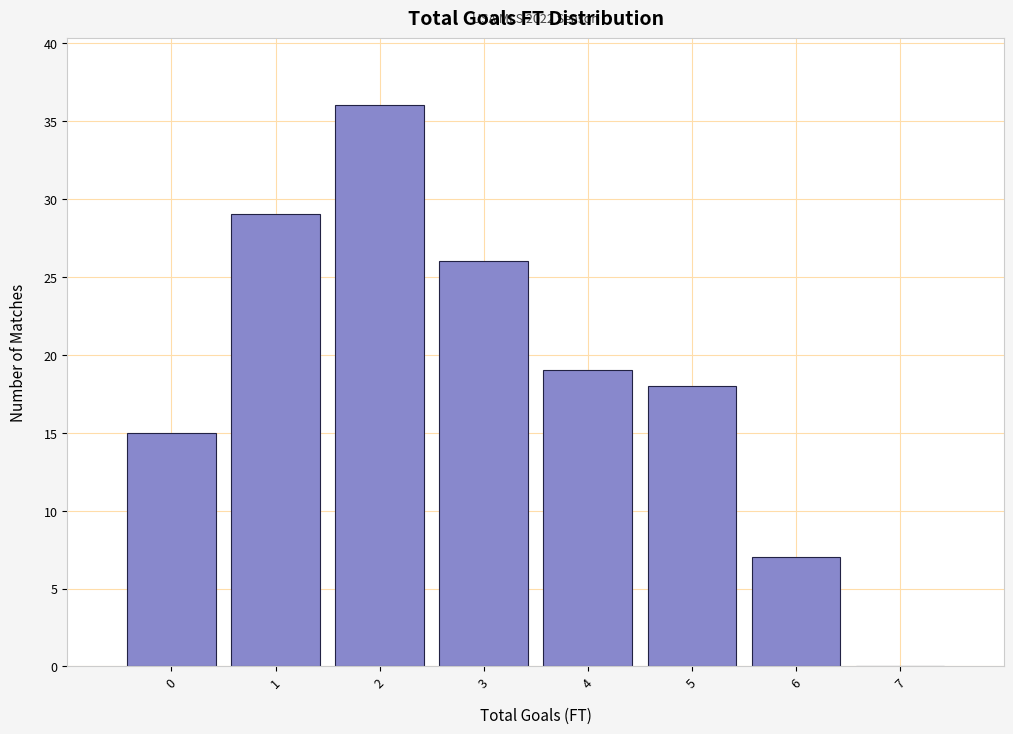

Reading right to left, extract all data points from this chart.

7=0	6=7	5=18	4=19	3=26	2=36	1=29	0=15